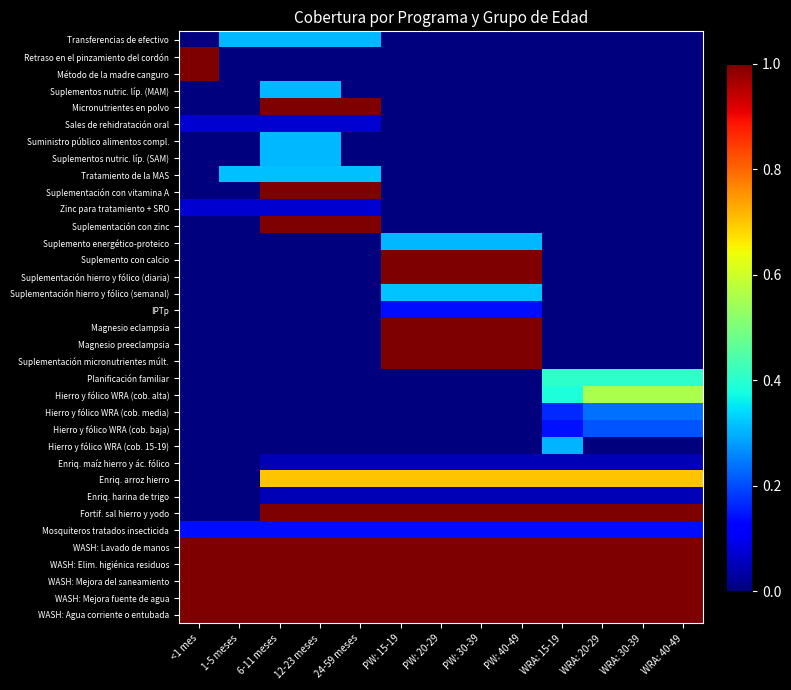

Between PW: 40-49 and WRA: 20-29, which is larger?

PW: 40-49